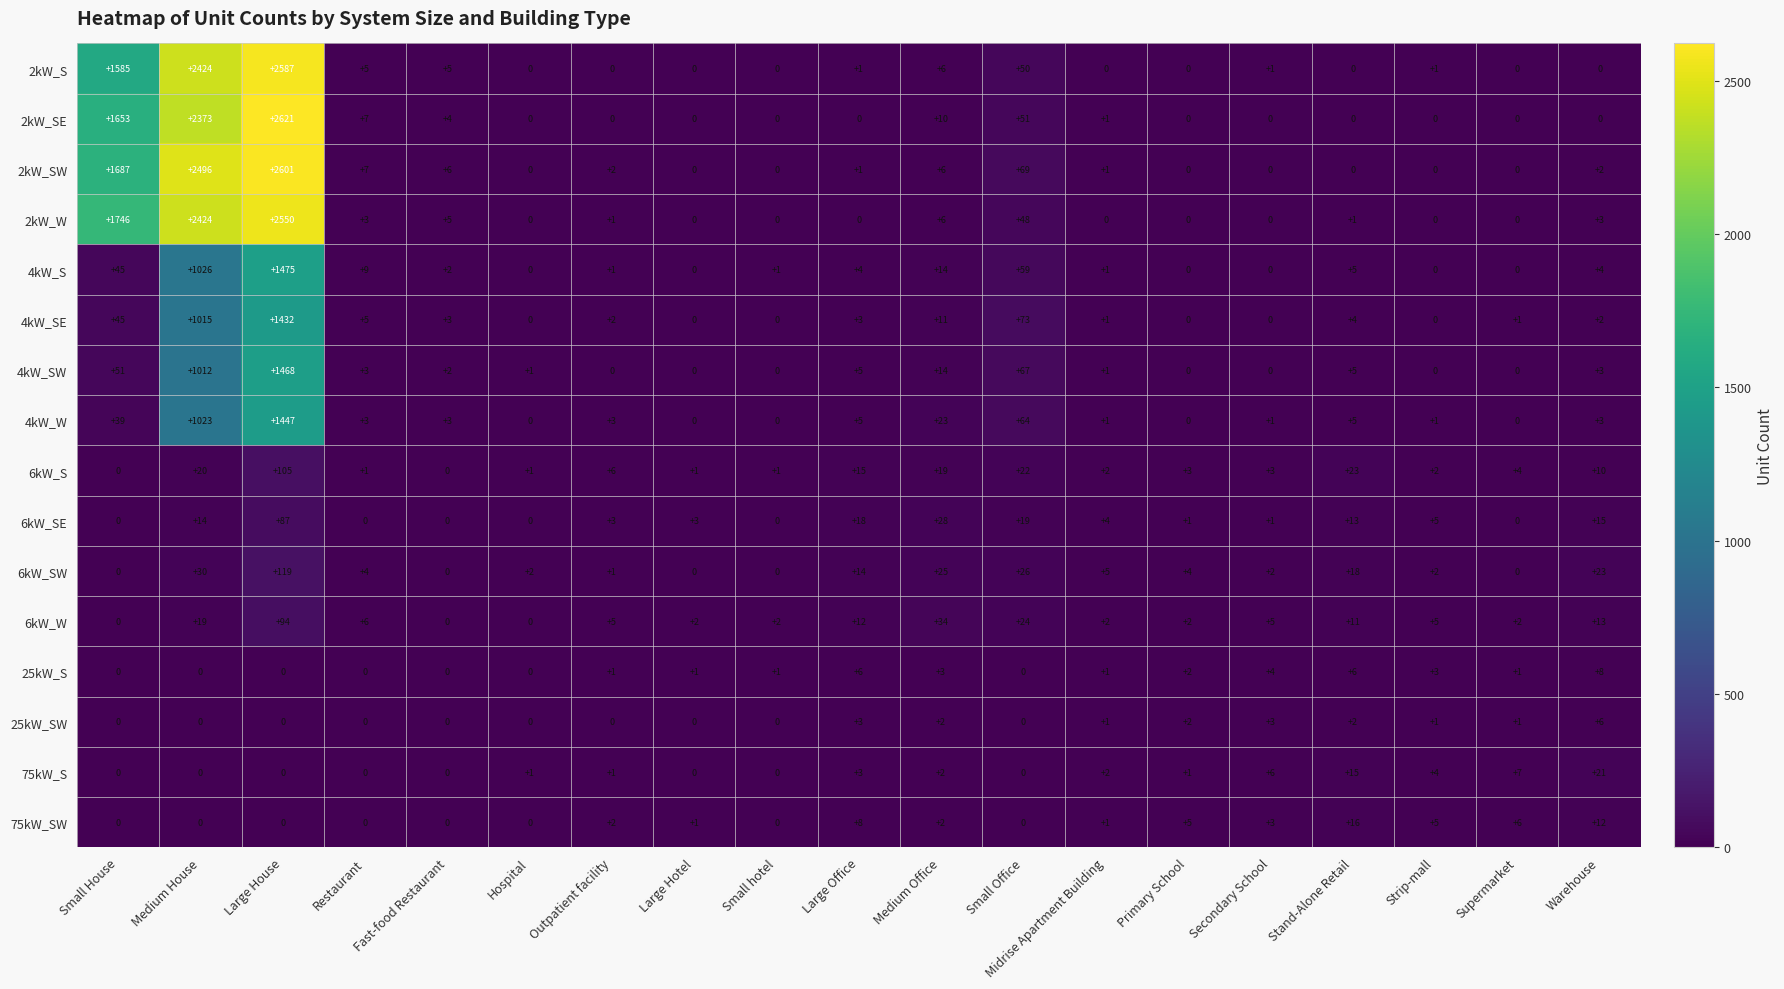

At which label does 25kW_SW reach its peak?

Warehouse